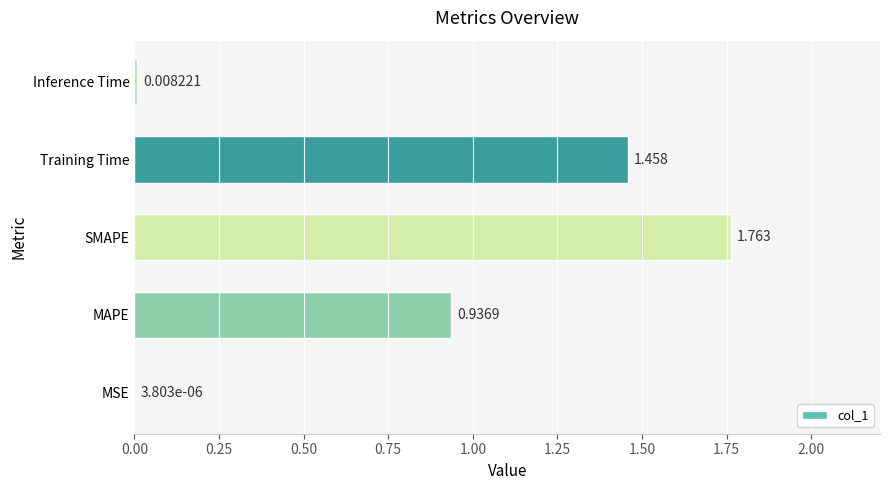

Between Inference Time and MAPE, which is larger?

MAPE